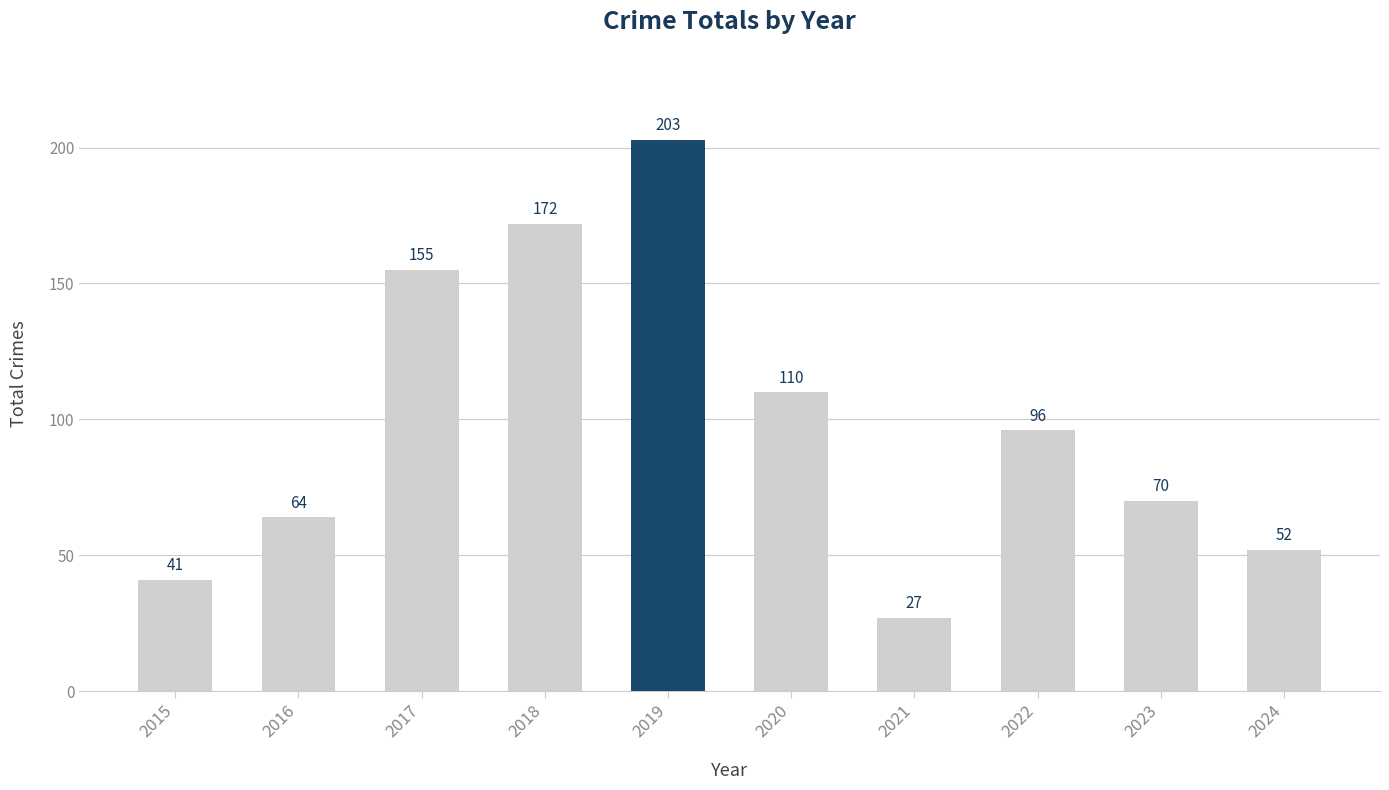

Between 2017 and 2023, which is larger?

2017